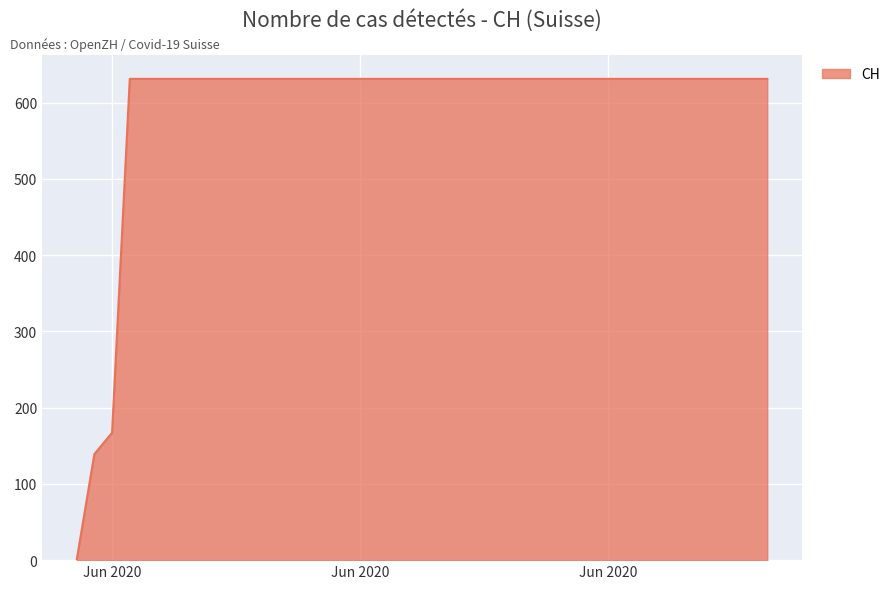

What is the greatest value displayed?

631